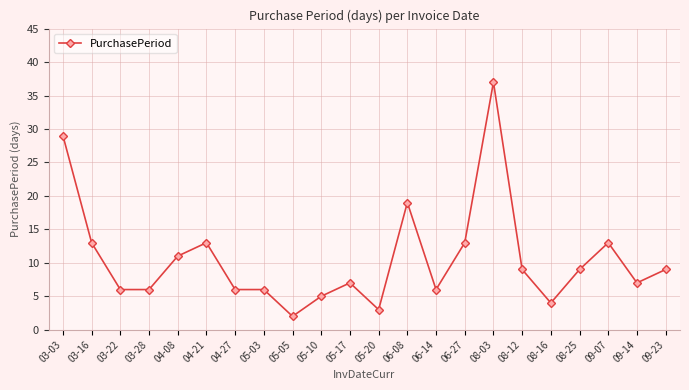

At which category does the data reach its first local peak?

04-21